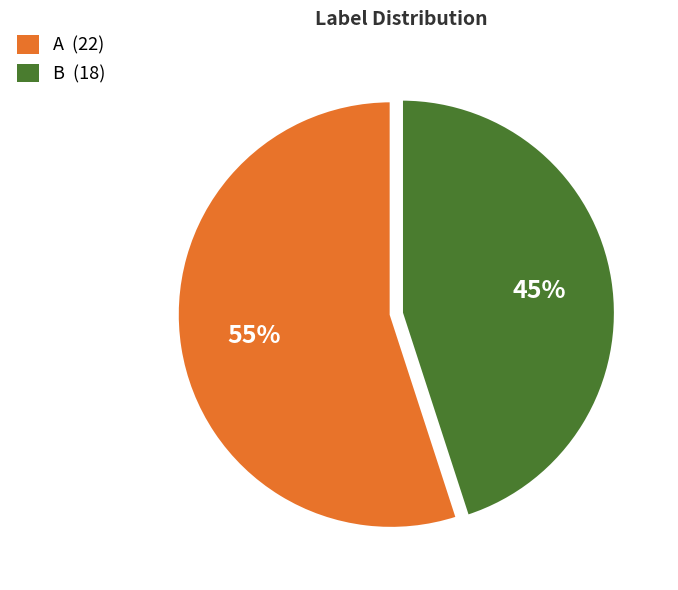

Do B (18) and A (22) together represent more than half of the pie?

Yes